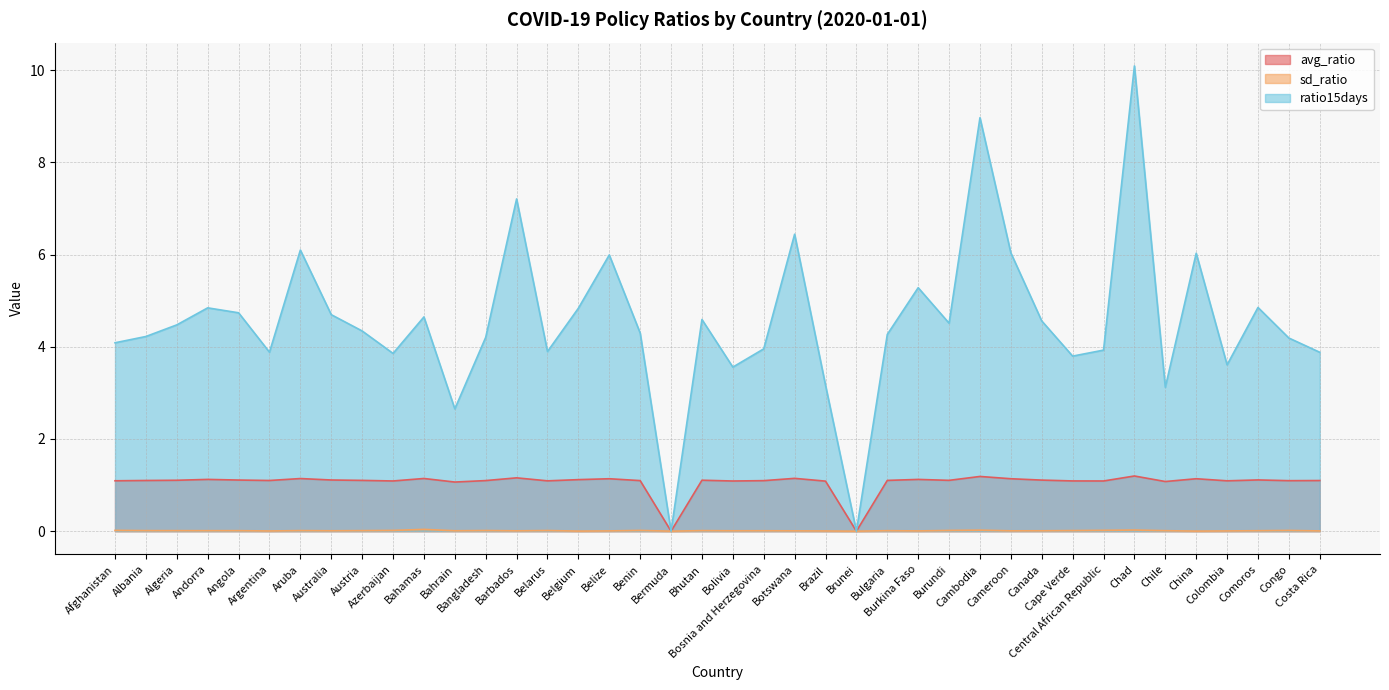

True or false: avg_ratio and ratio15days intersect in this chart.

False